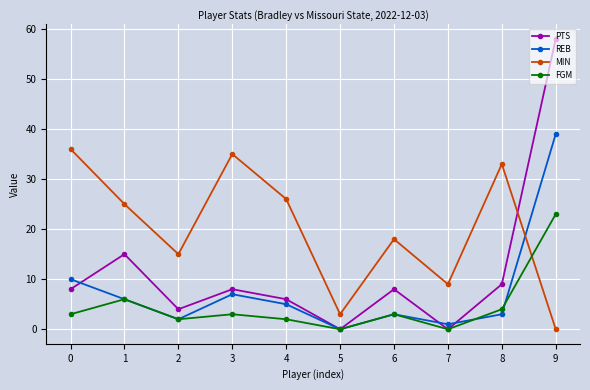

Which category has the highest value in the REB series?

9